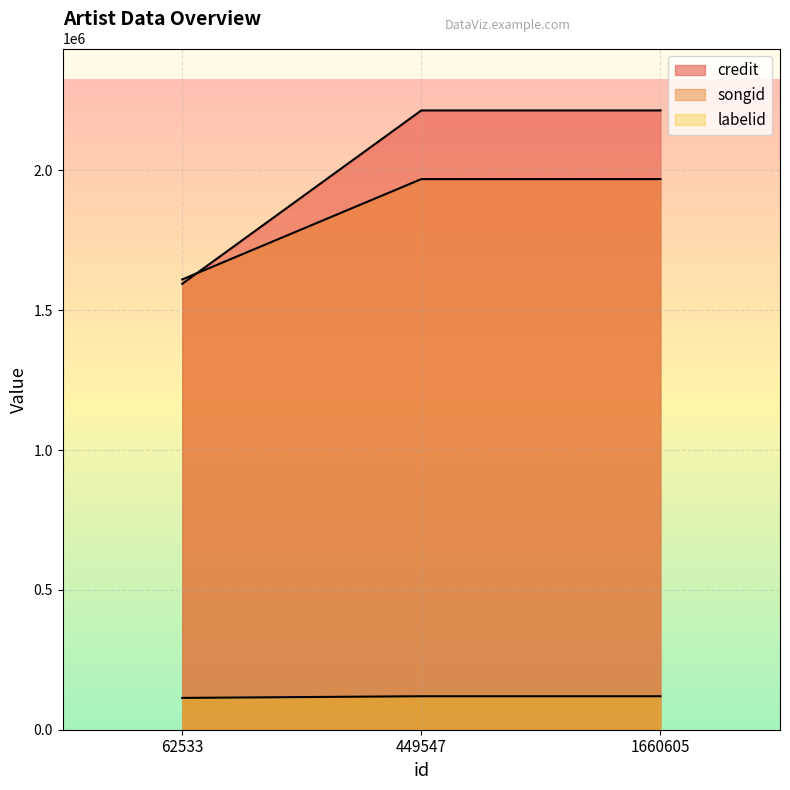

At 62533, list the series in order from smallest to largest.

labelid, credit, songid